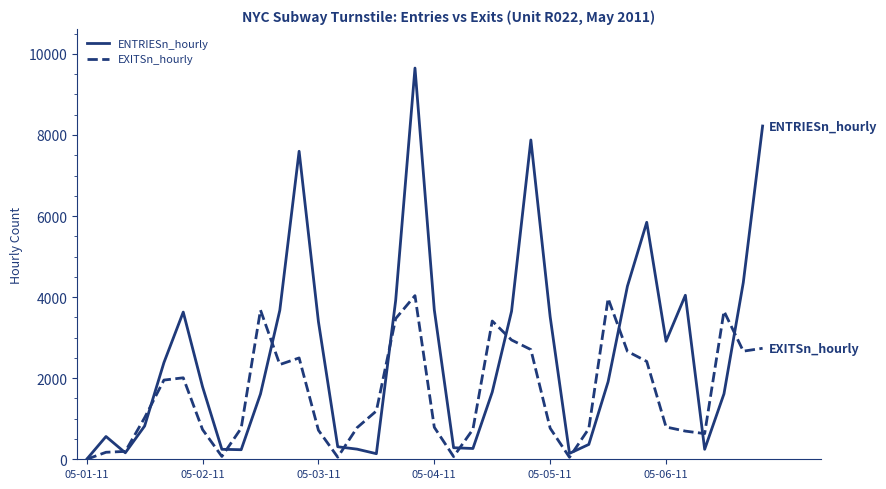

What is the sum of all EXITSn_hourly values?

58142